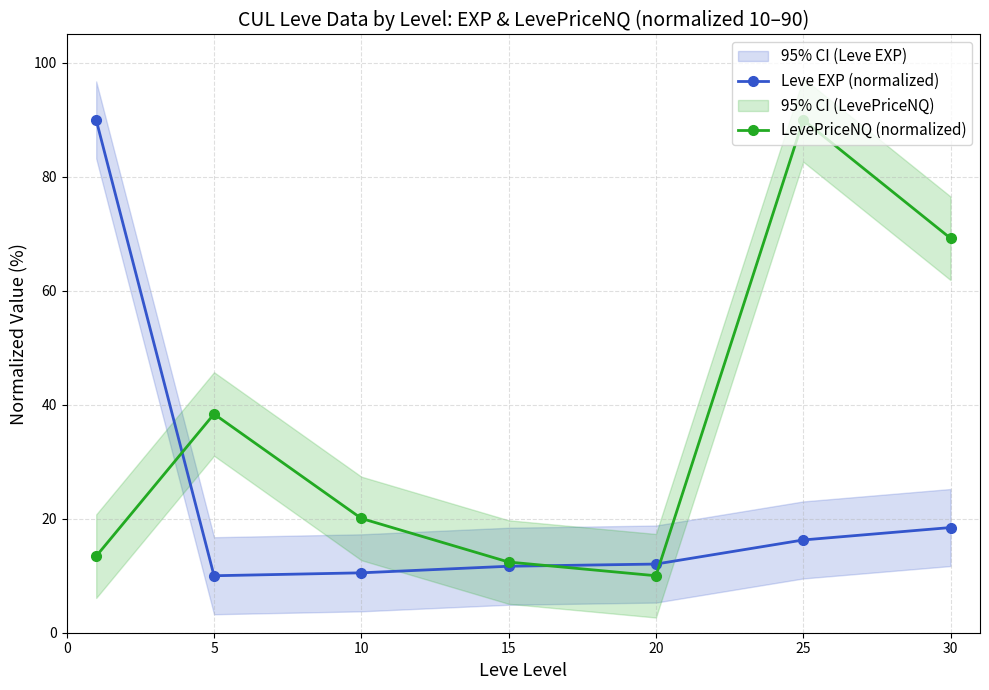

Is the value of LevePriceNQ (normalized) at 30 greater than the value of Leve EXP (normalized) at 5?

Yes